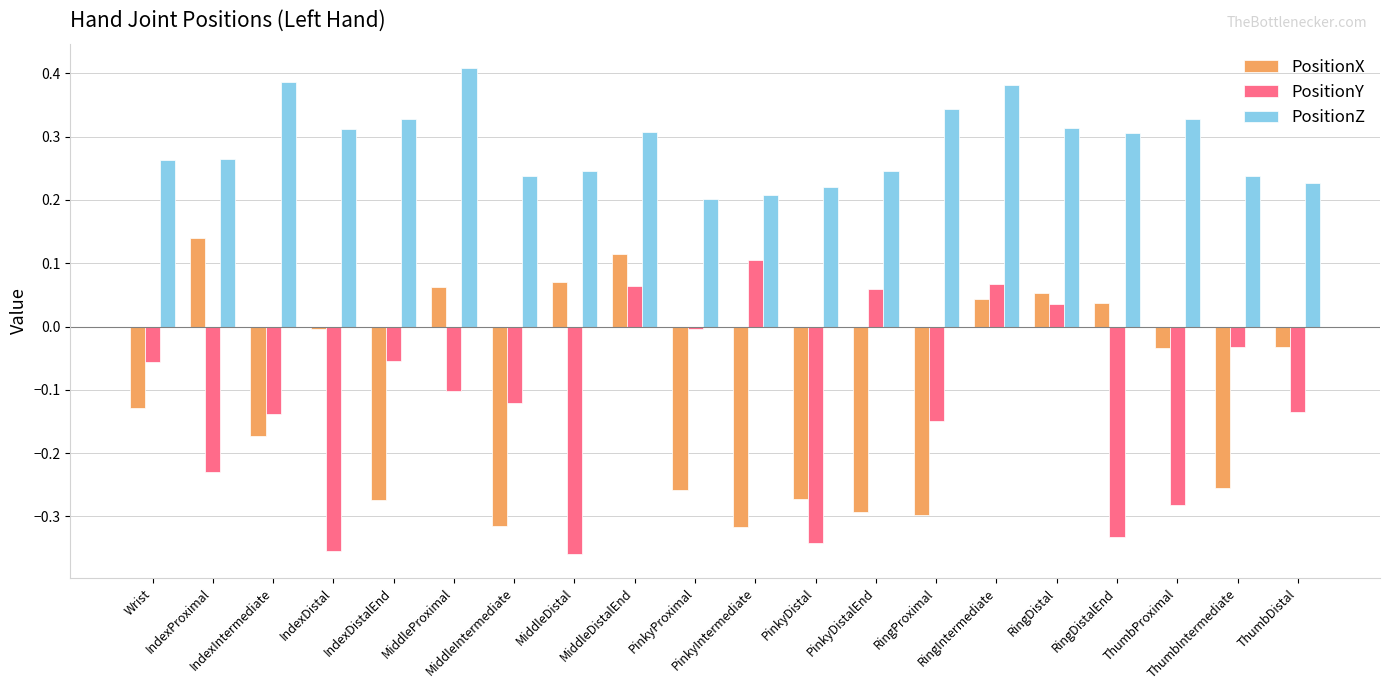

Which series has the largest total across all categories?

PositionZ